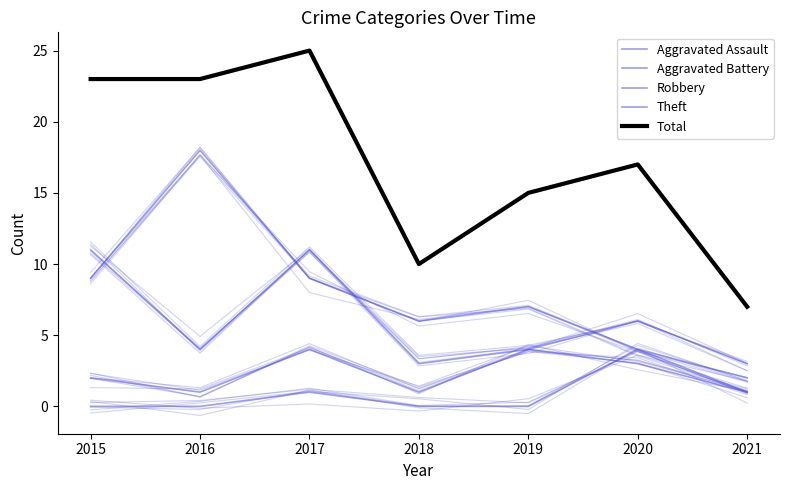

What is the average value of the Aggravated Assault series?

1